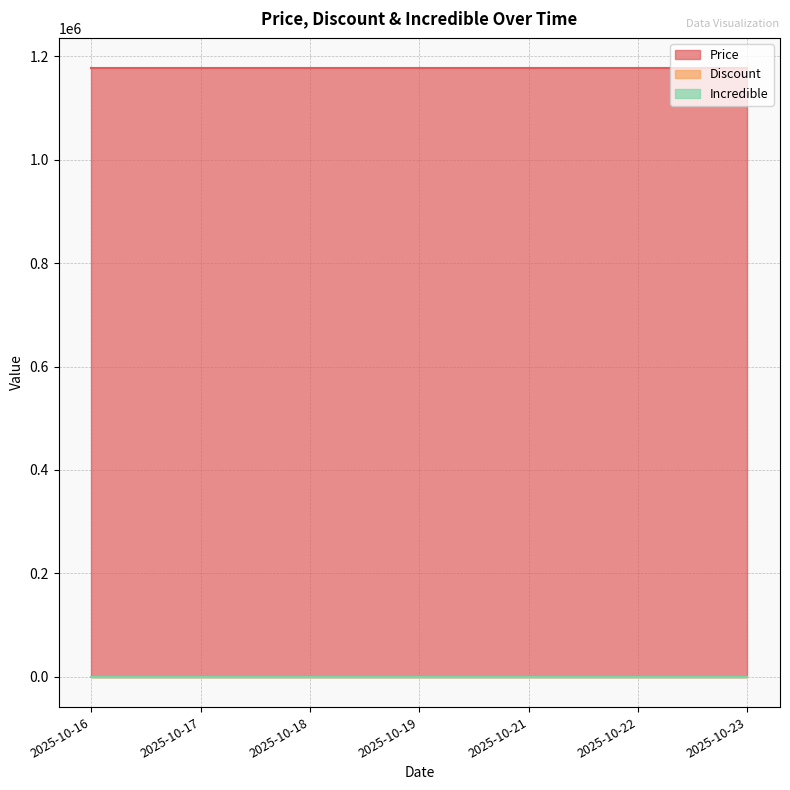

True or false: Discount and Incredible cross at least once.

False